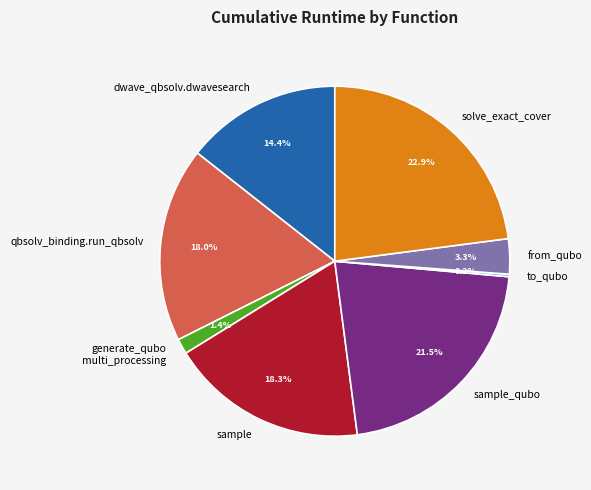

Does any single category account for the majority?

No